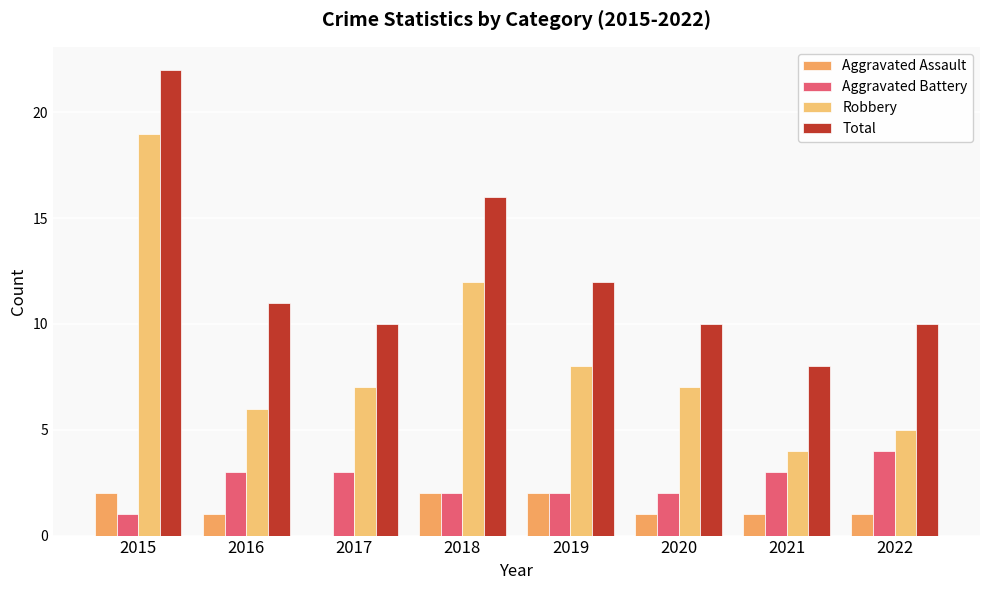

Is it true that Robbery equals 7 at 2017?

True